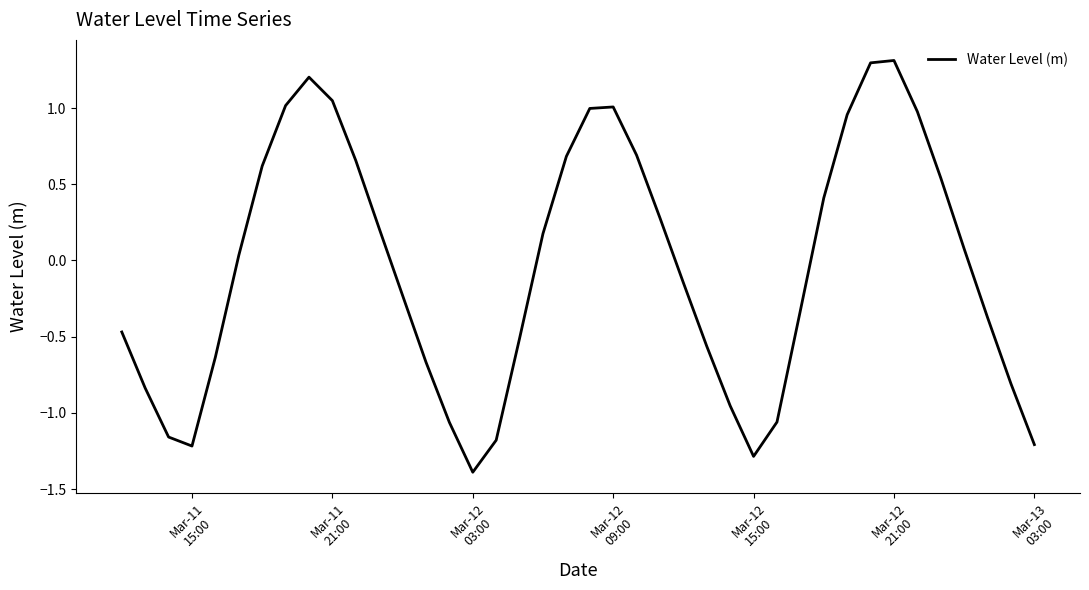

How many interior local valleys (lower than both neighbors) does the data have?

3